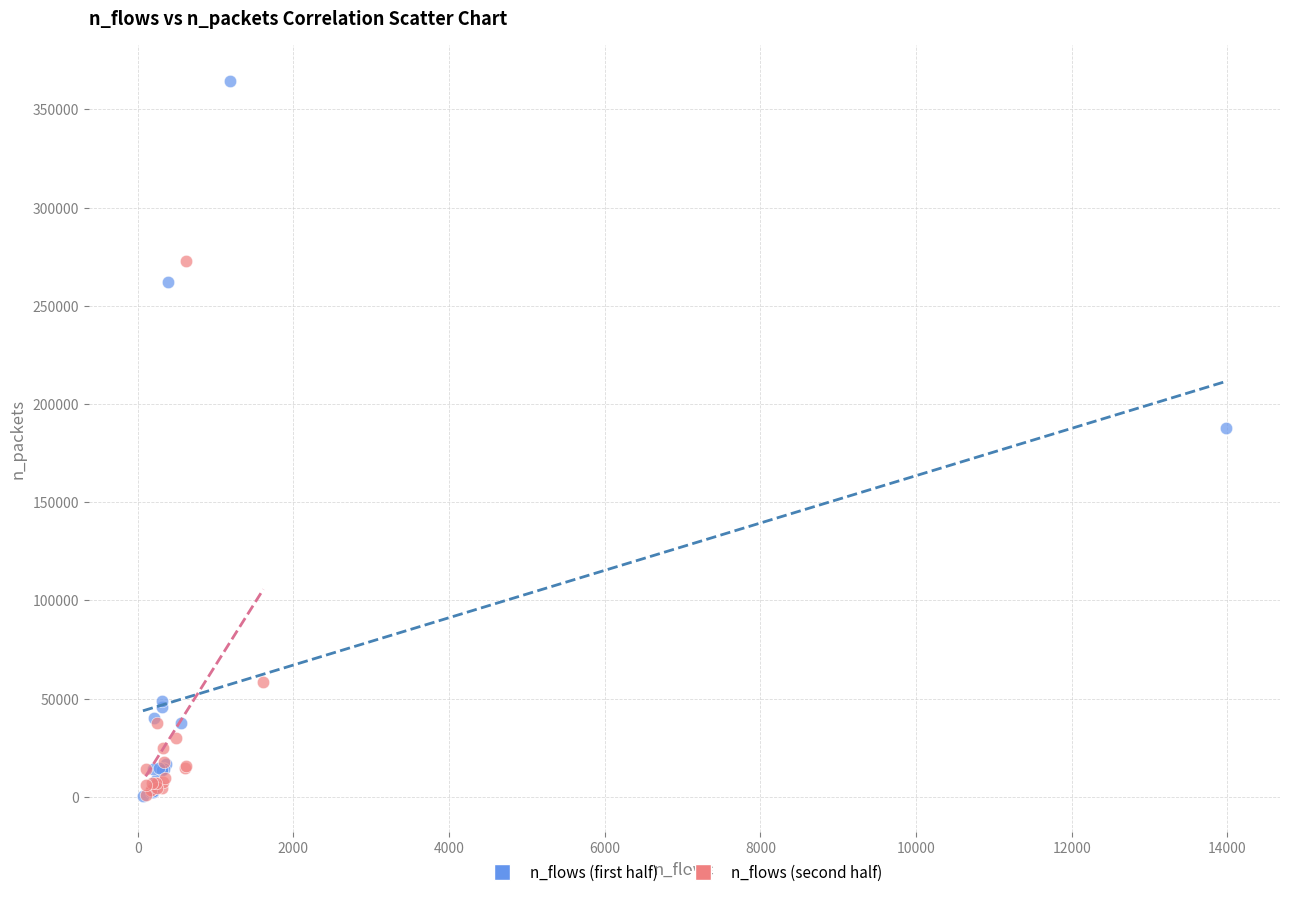

Which series has the widest spread of Y values?

n_flows (first half)